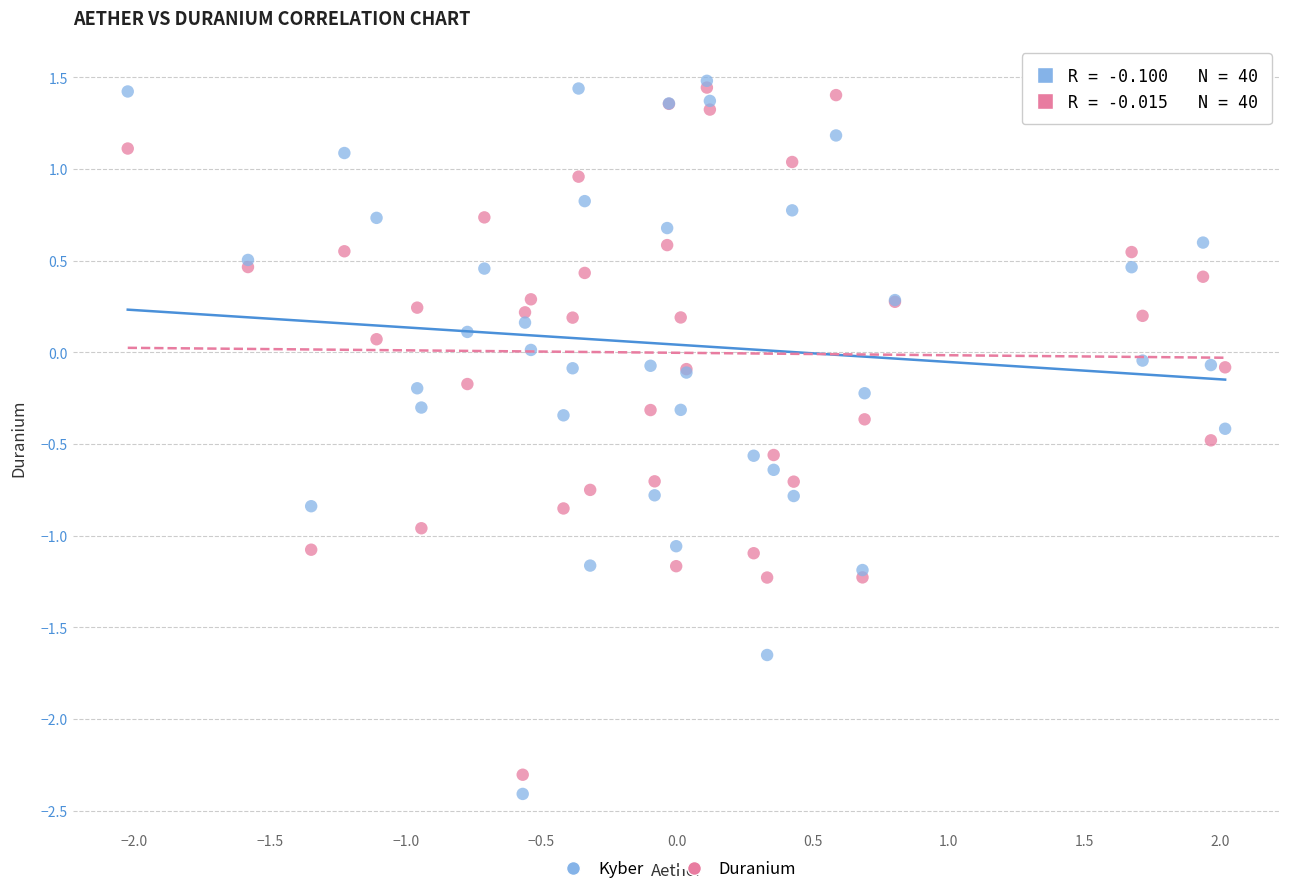

Which series has the widest spread of Y values?

Kyber